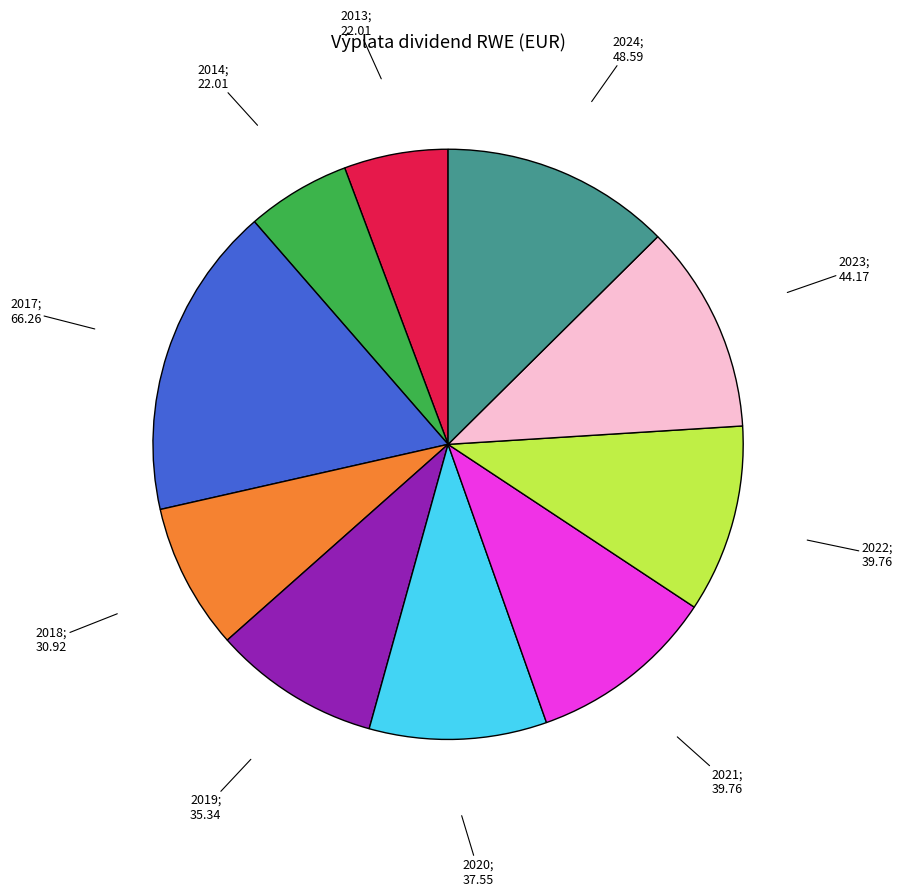

Does any single category account for the majority?

No